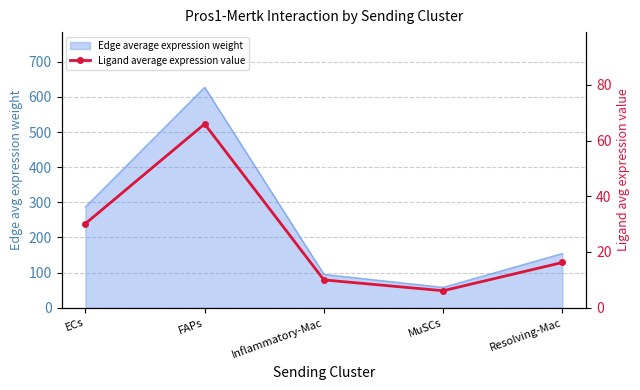

What is the sum of all values?

128.4